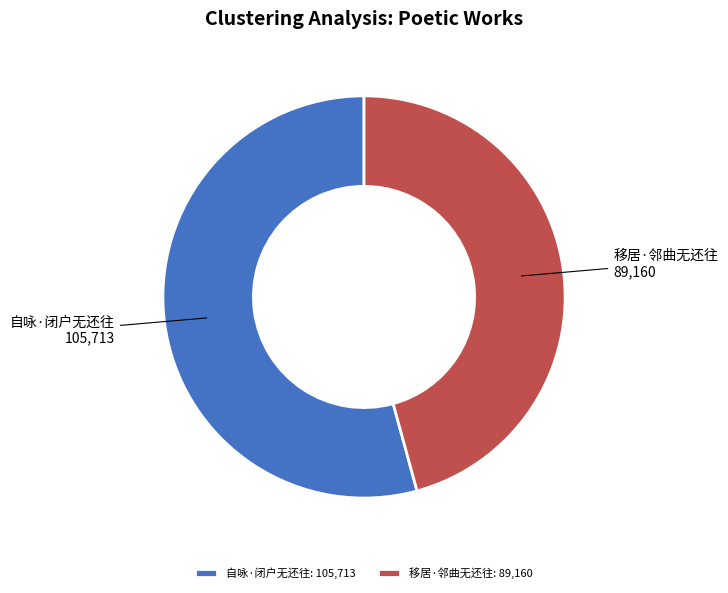

What is the majority slice?

自咏·闭户无还往